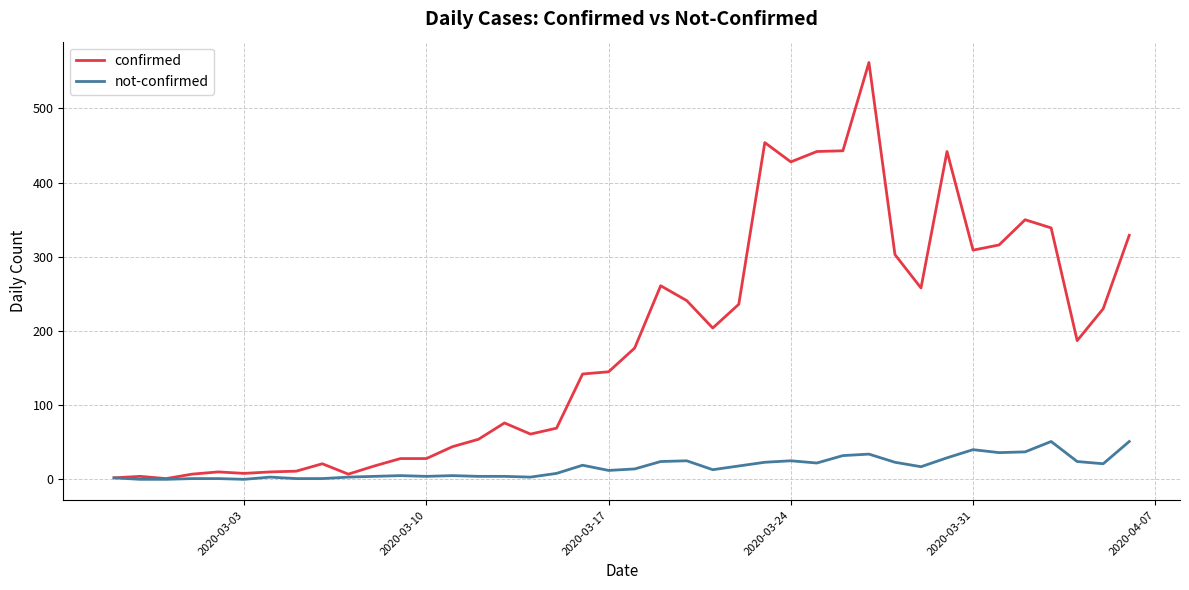

Which series has the largest total across all categories?

confirmed